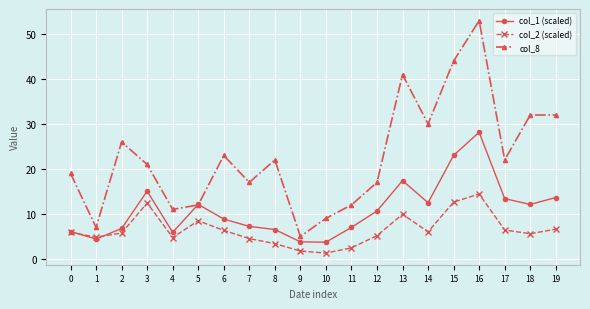

What is the average value of the col_2 (scaled) series?

6.4